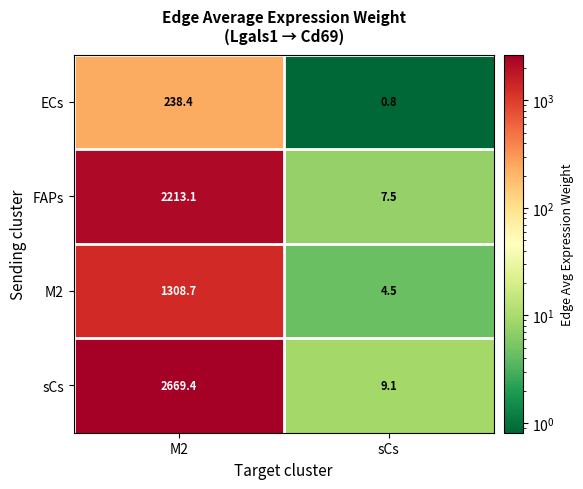

What is the difference between the maximum and minimum values in the sCs series?

2660.3